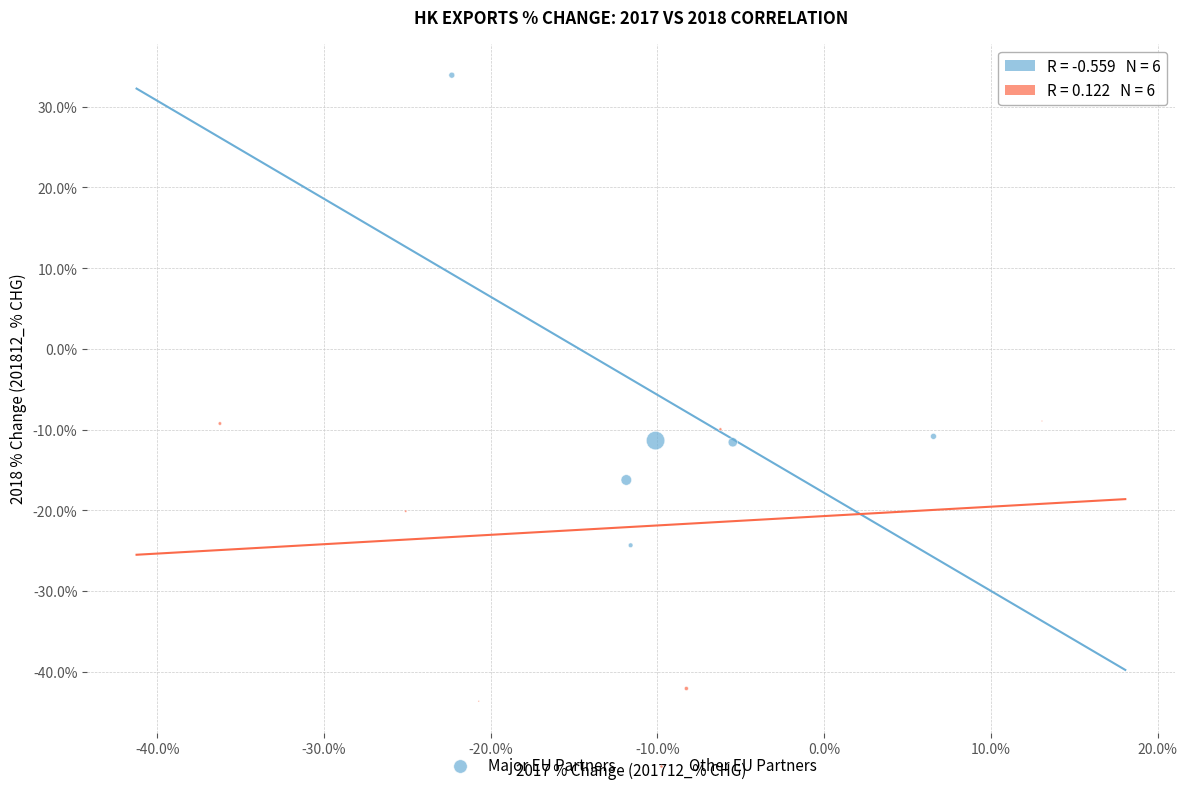

What are all the series names shown in the legend?

Major EU Partners, Other EU Partners